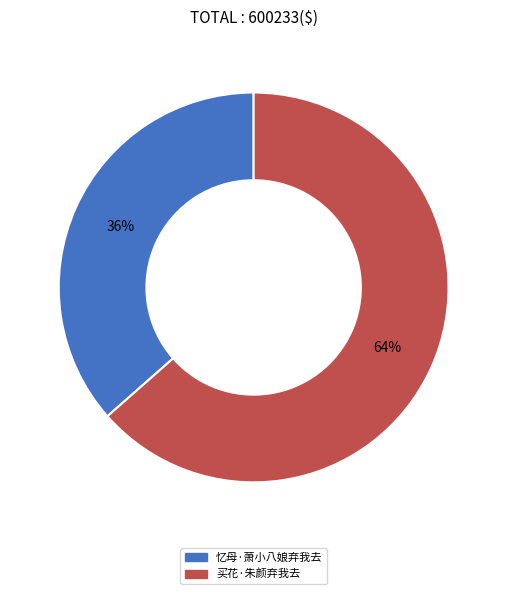

True or false: 忆母·萧小八娘弃我去 accounts for 36% of the total.

True